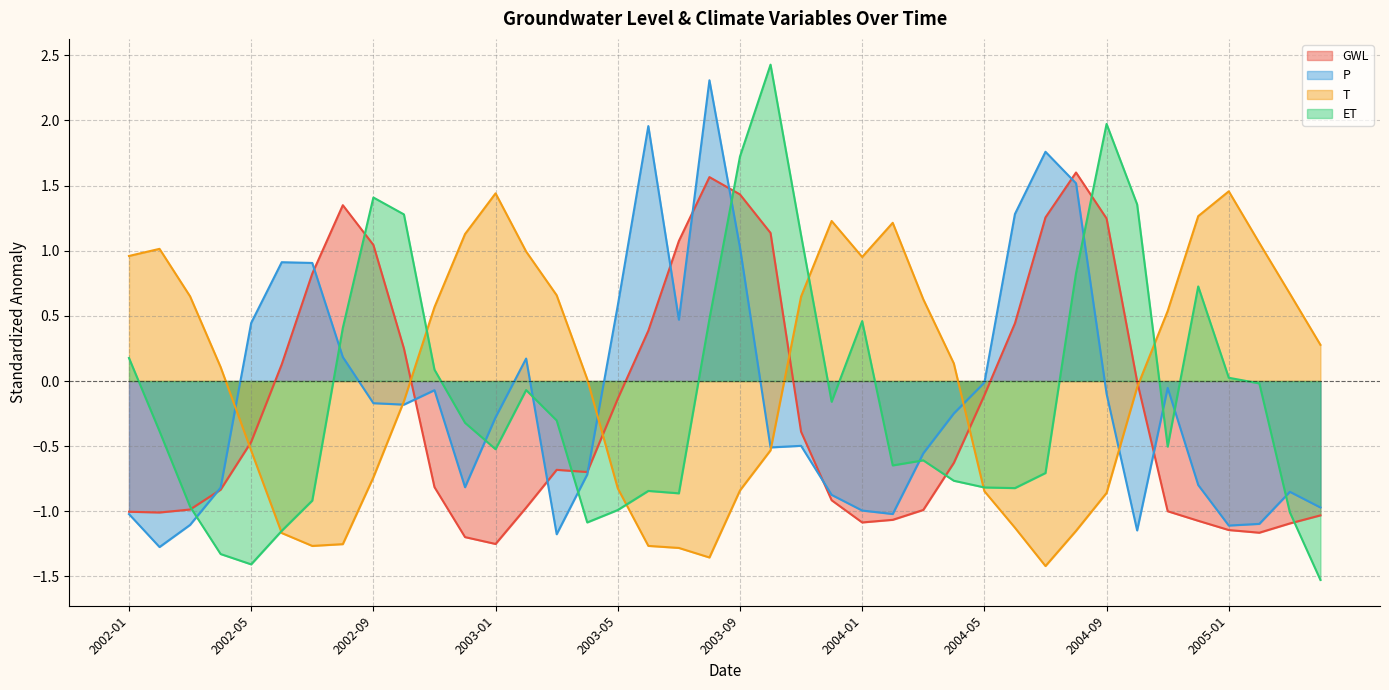

Where is the first local maximum for T?

2002-02